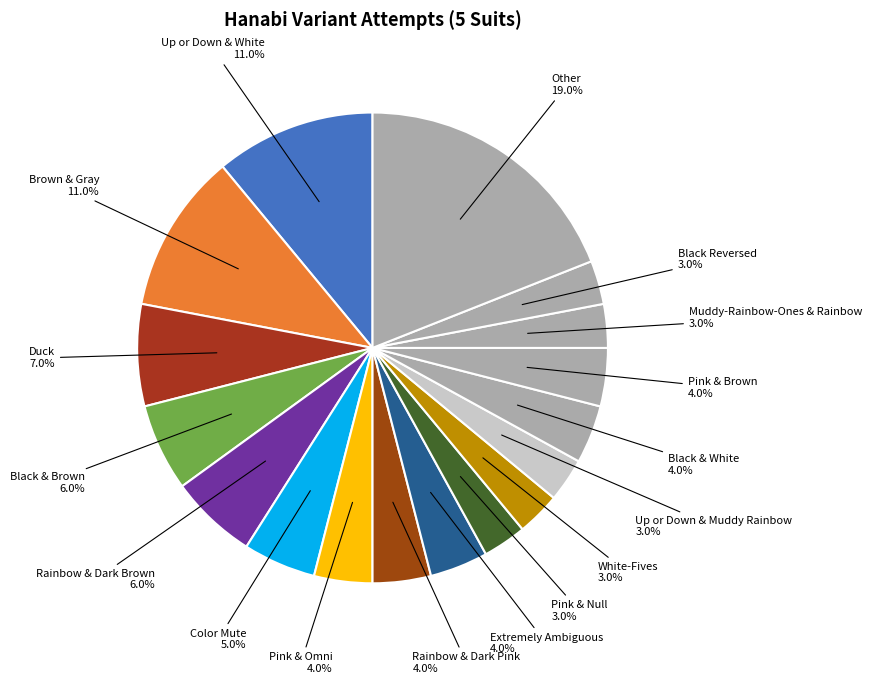

What is the largest slice in the pie chart?

Other